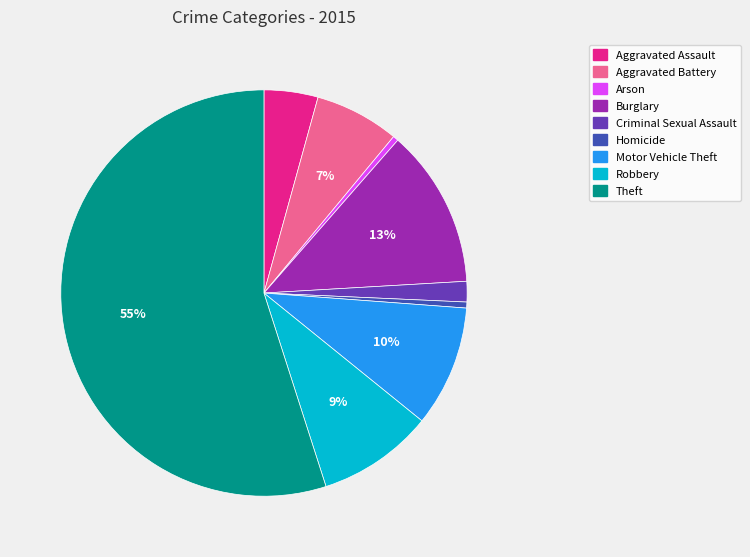

How many segments does this pie chart have?

9